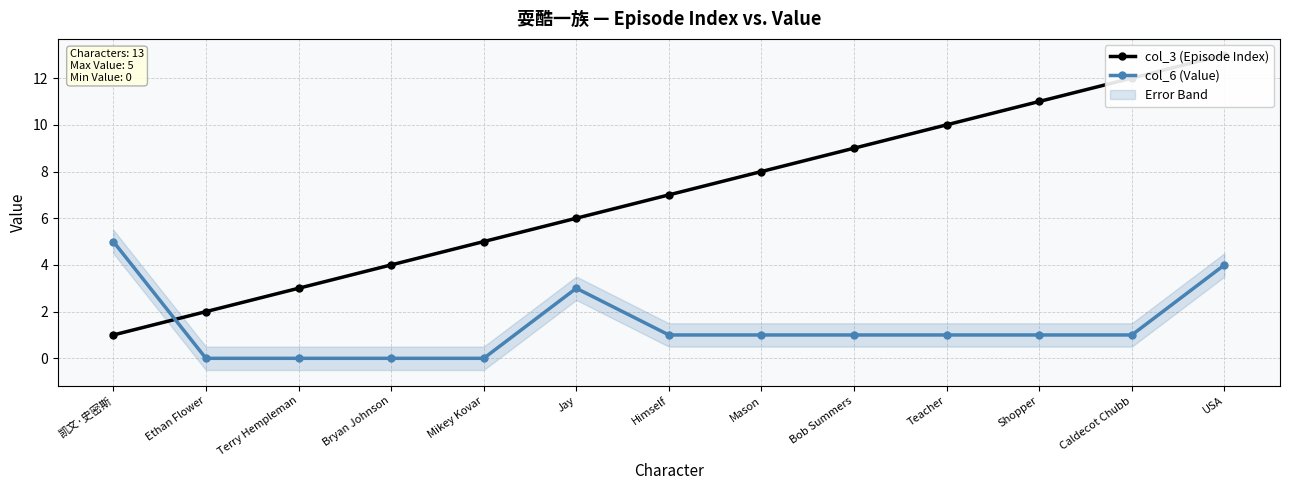

At which label does col_6 (Value) reach its peak?

凯文·史密斯